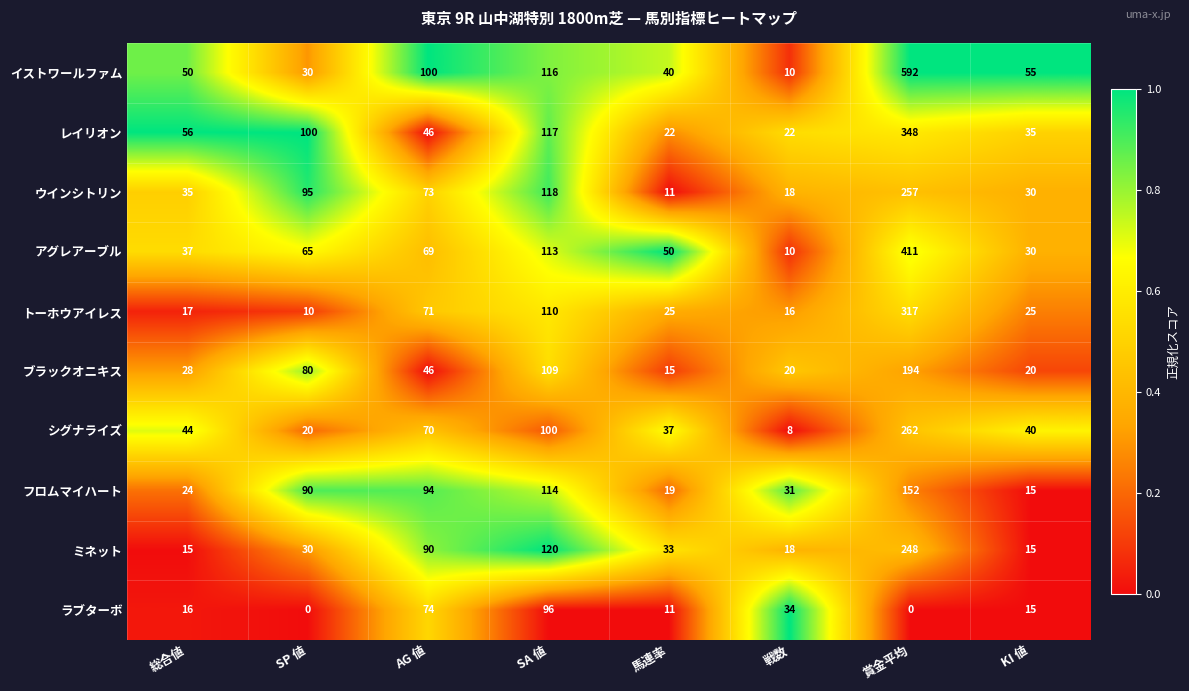

What is the maximum value shown in the chart?

592